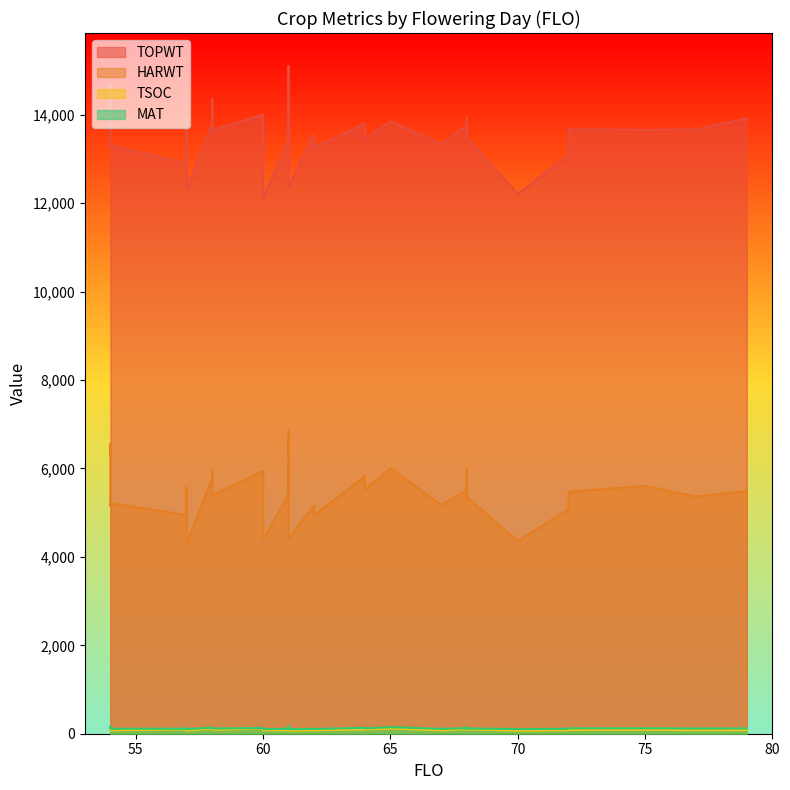

Which series has the largest range (max minus min)?

TOPWT